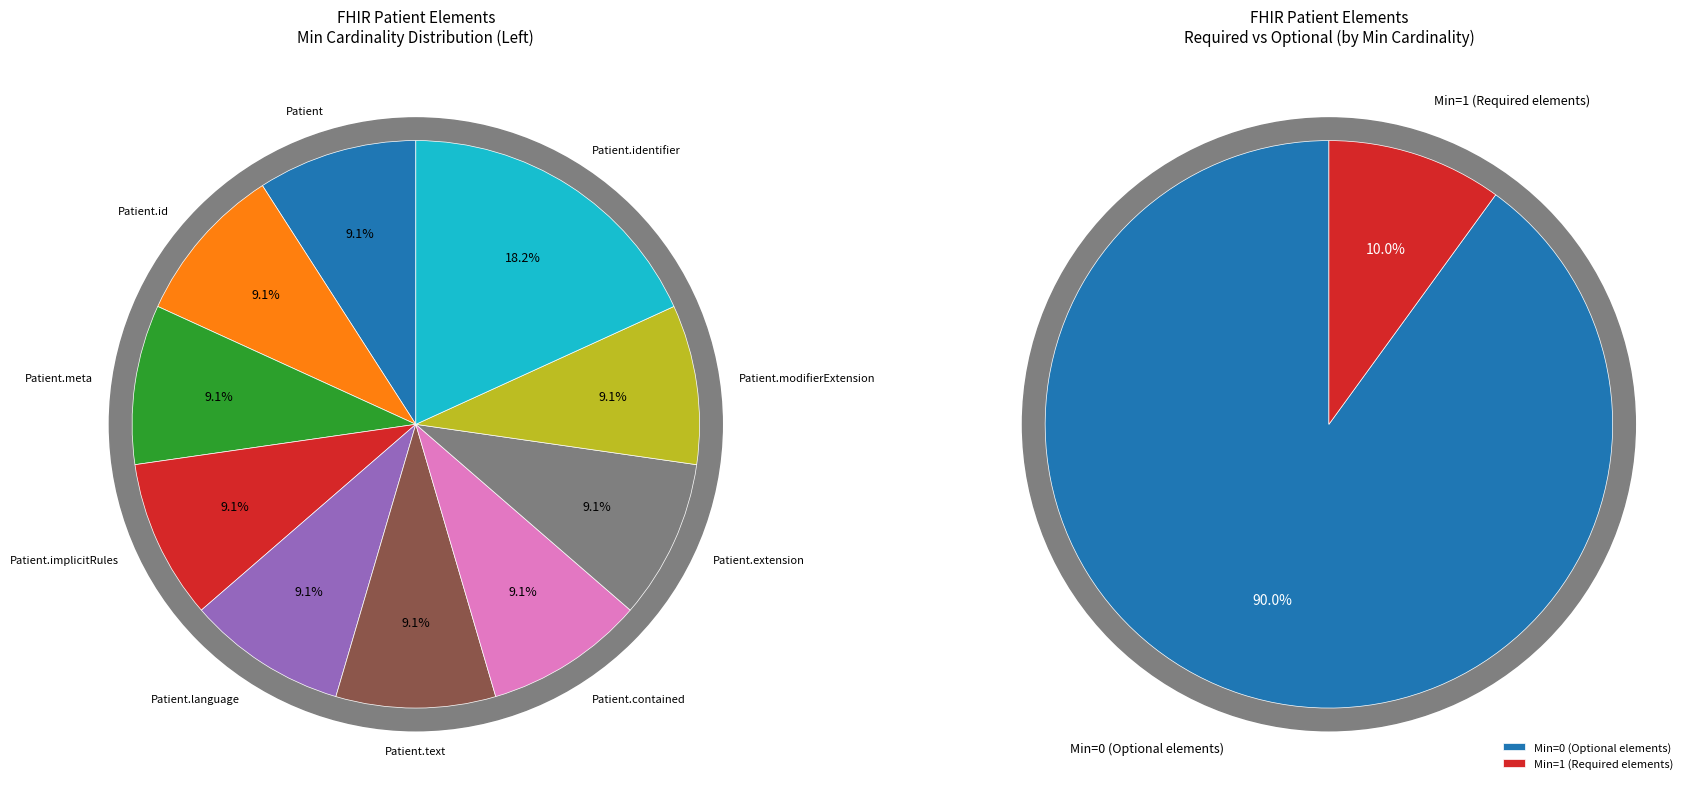

Is there a majority slice in this chart?

Yes